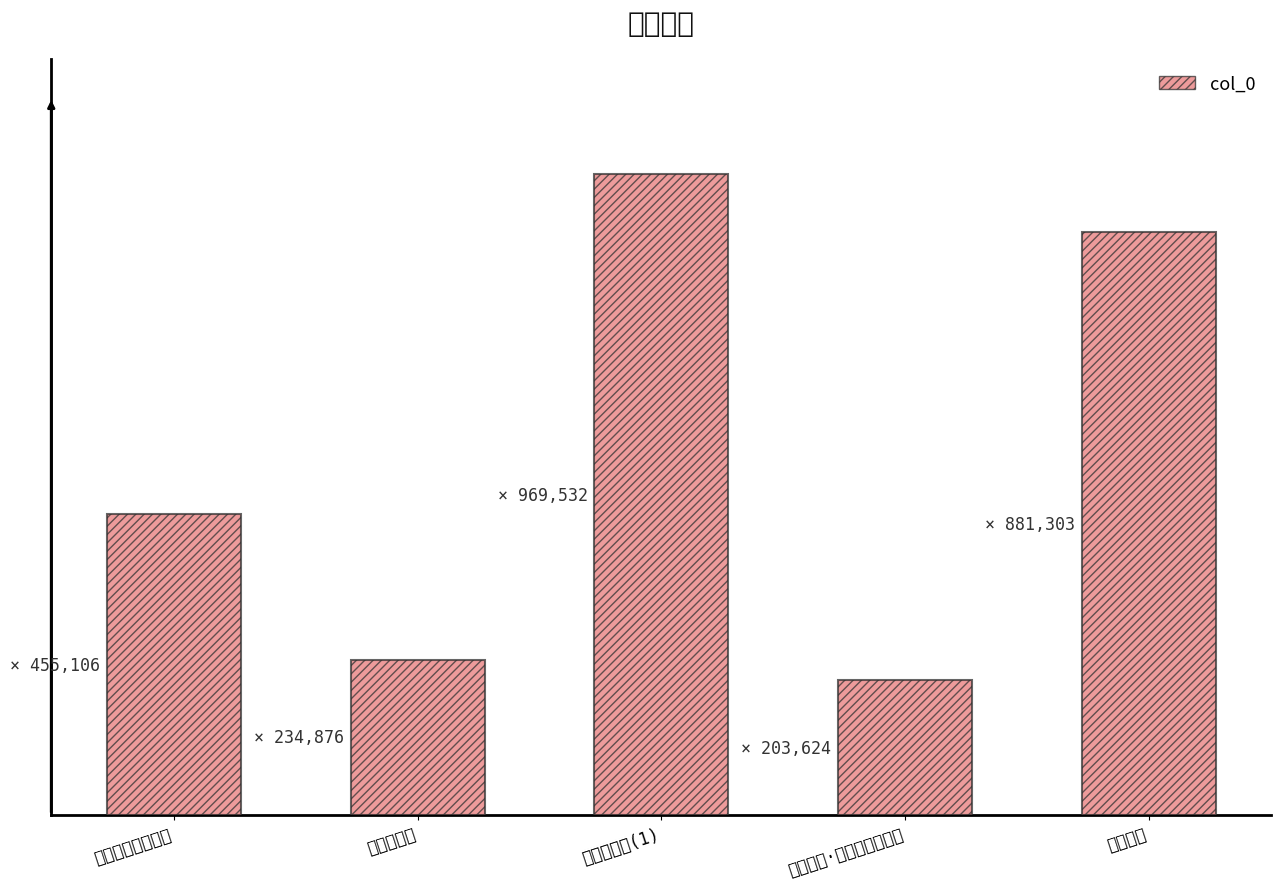

At which category does the chart reach its minimum across all series?

岩桂落英·净扫庭阶衬落英